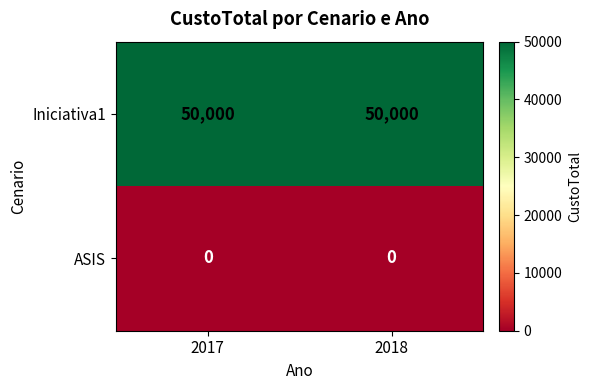

The value of Iniciativa1 at 2017 is 69970. True or false?

False